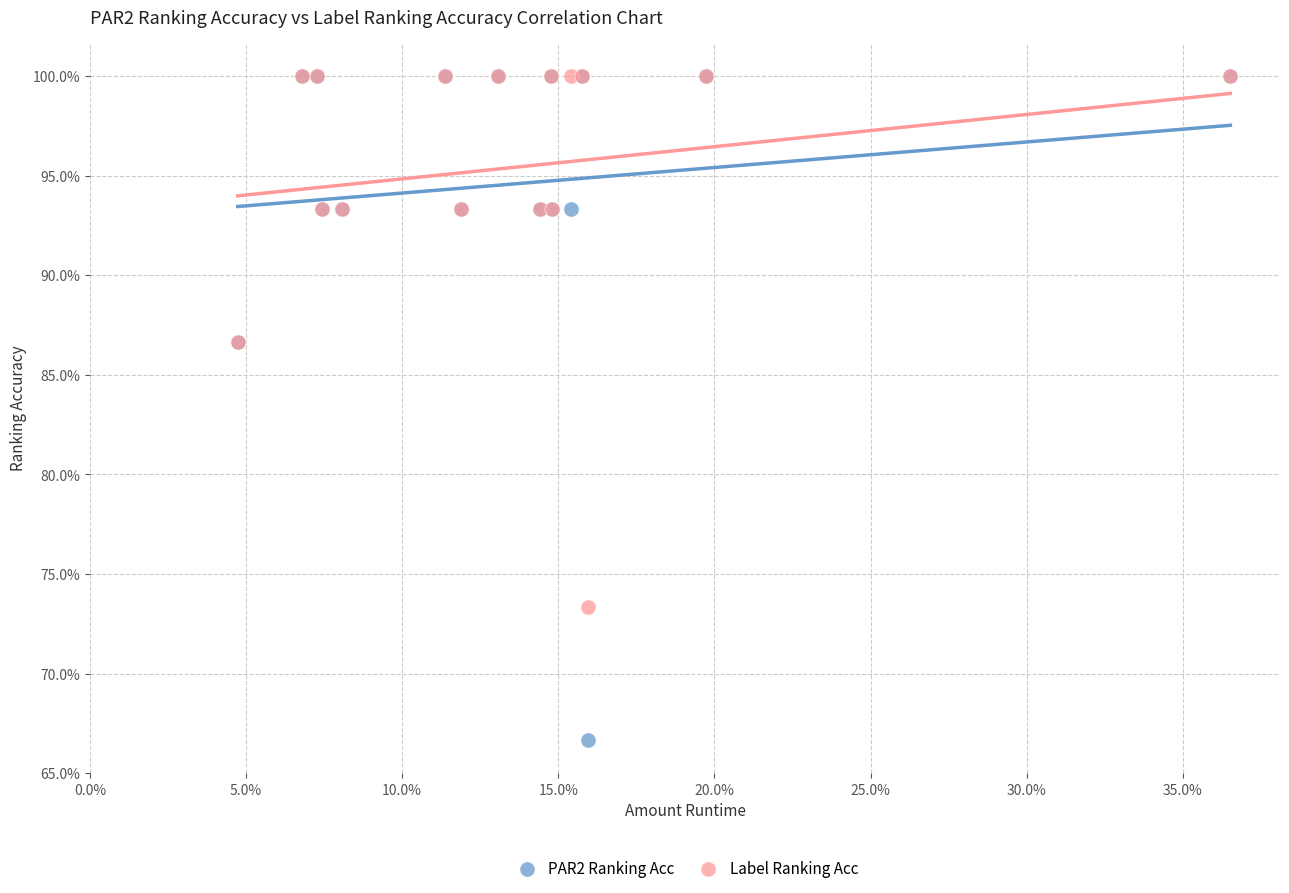

Which series reaches the minimum Y coordinate?

PAR2 Ranking Acc